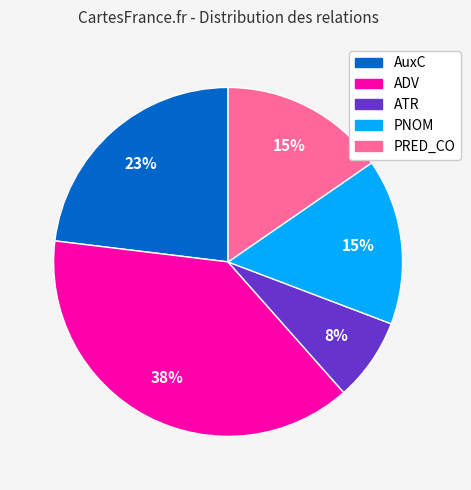

To the nearest percent, what is the average slice percentage?

20%